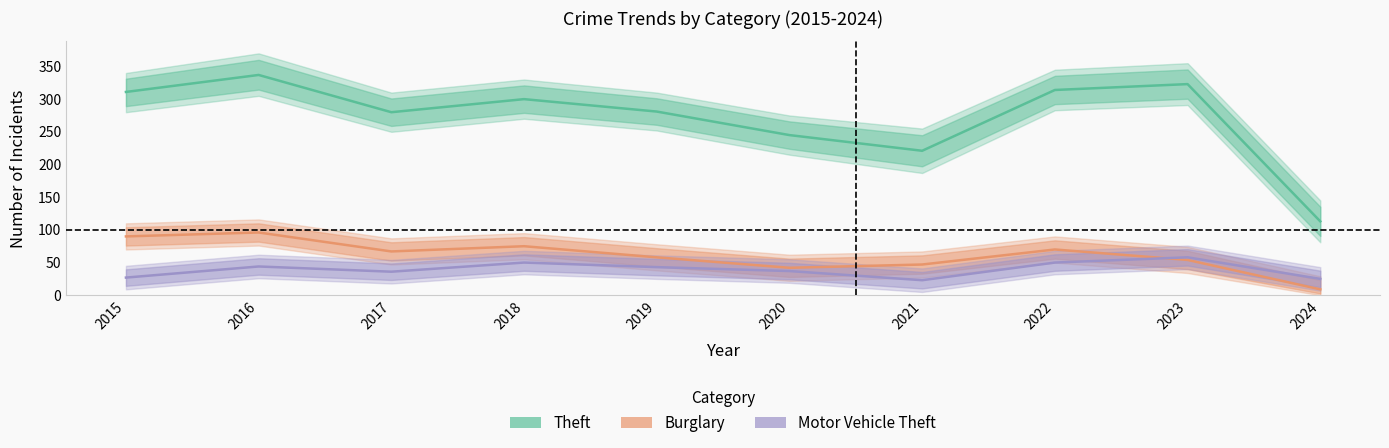

What is the value of the Burglary point at the 1st from the left?

90